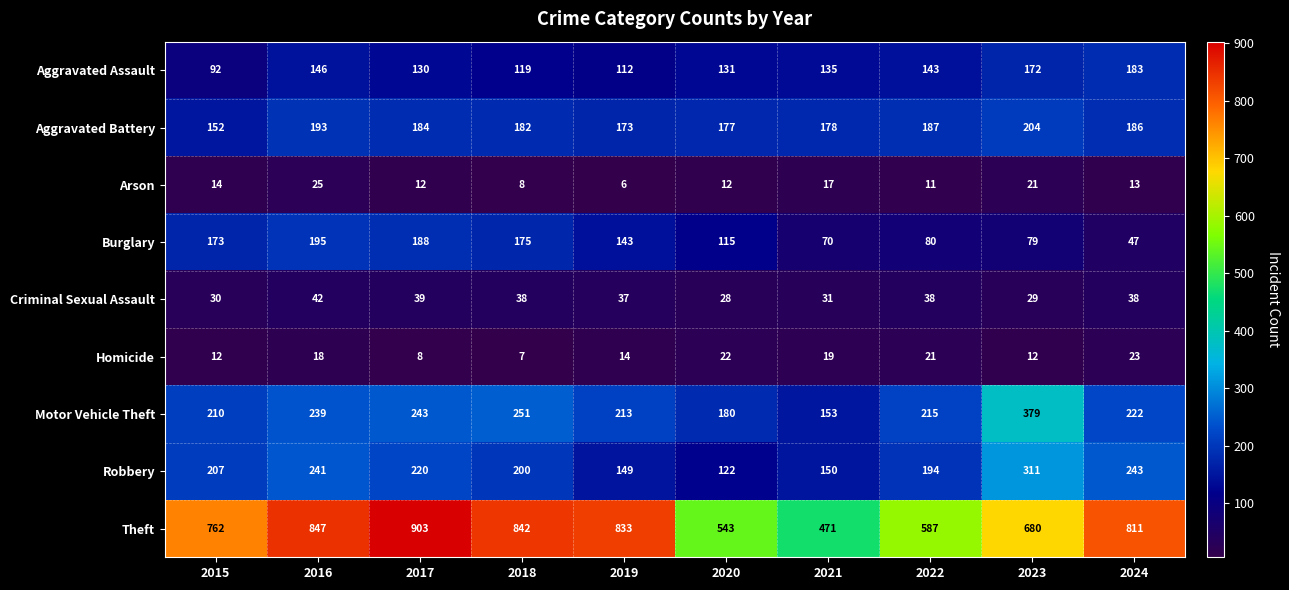

The Theft series shows 219 at 2022. True or false?

False